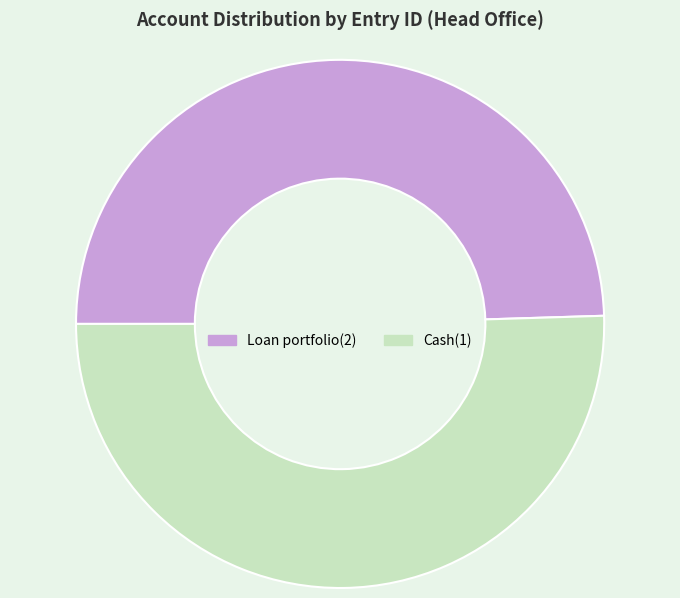

What is the smallest slice in the pie chart?

Loan portfolio(2)